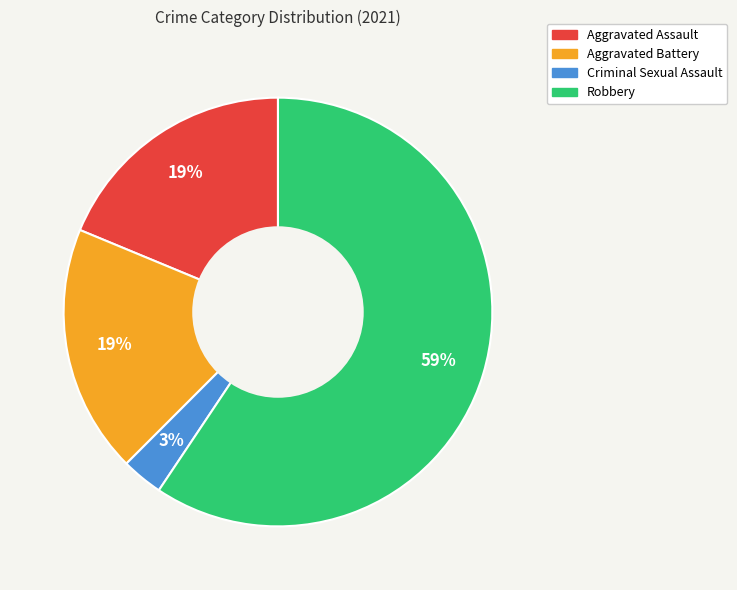

True or false: Robbery accounts for 59% of the total.

True